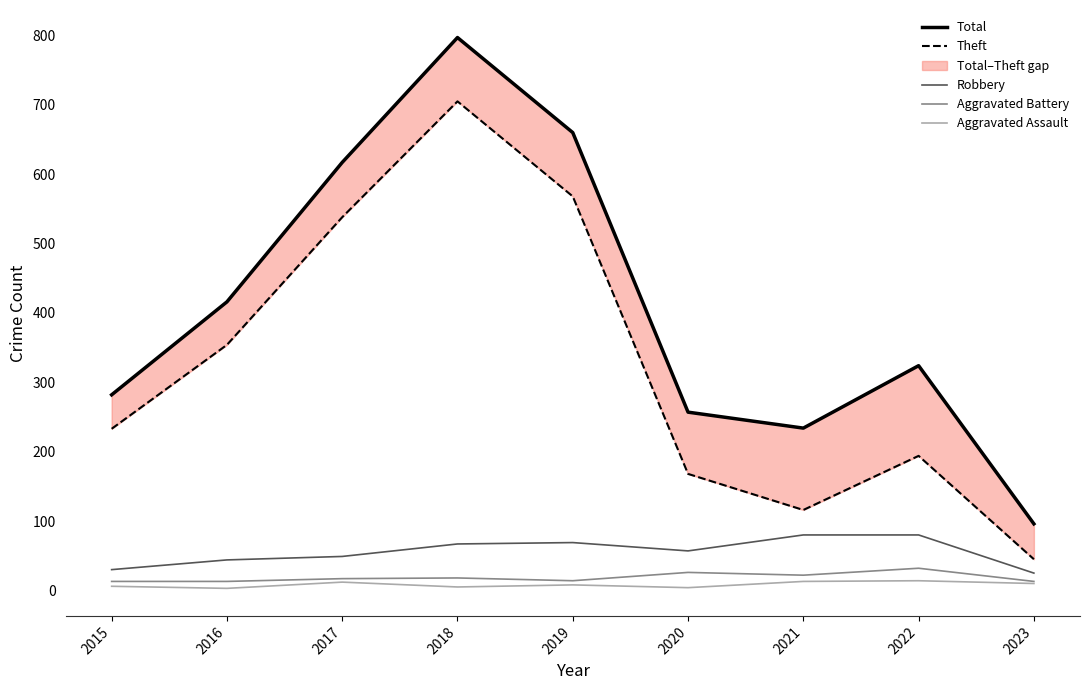

Where is Aggravated Assault nearest to the value 8?

2019